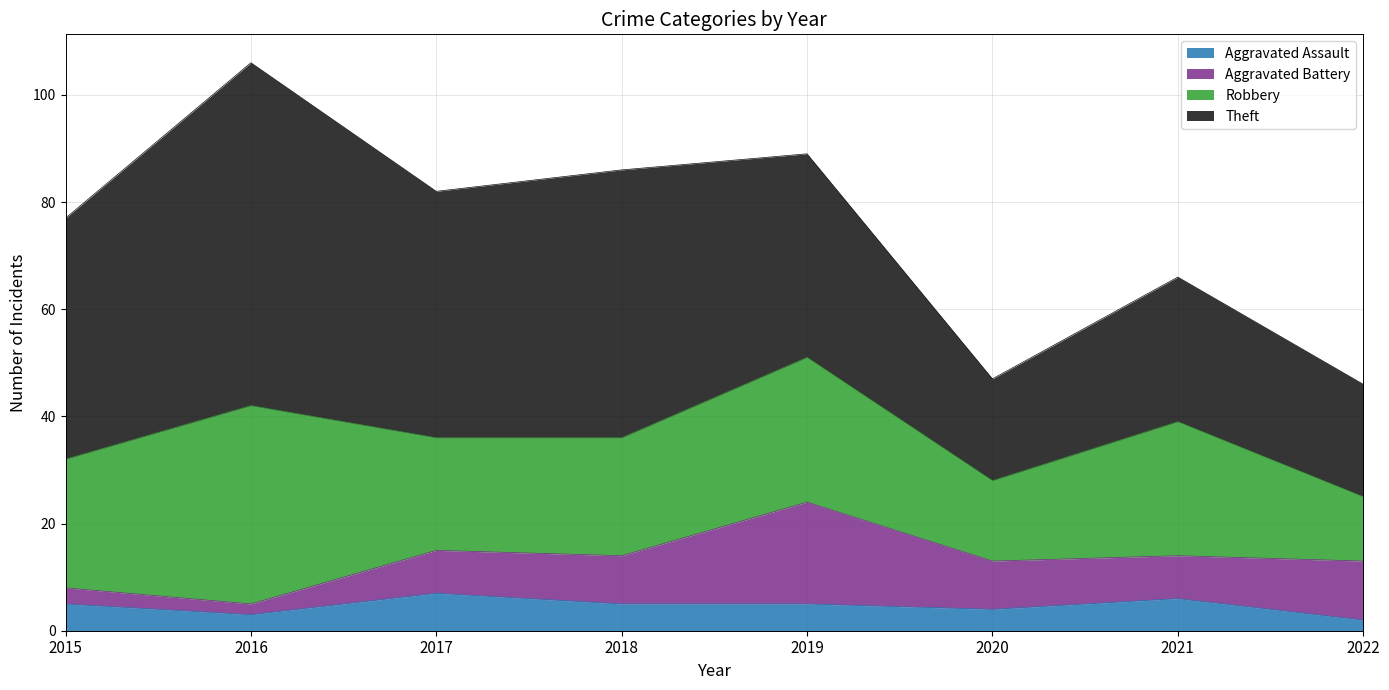

Does the chart display data point markers on the line(s)?

No